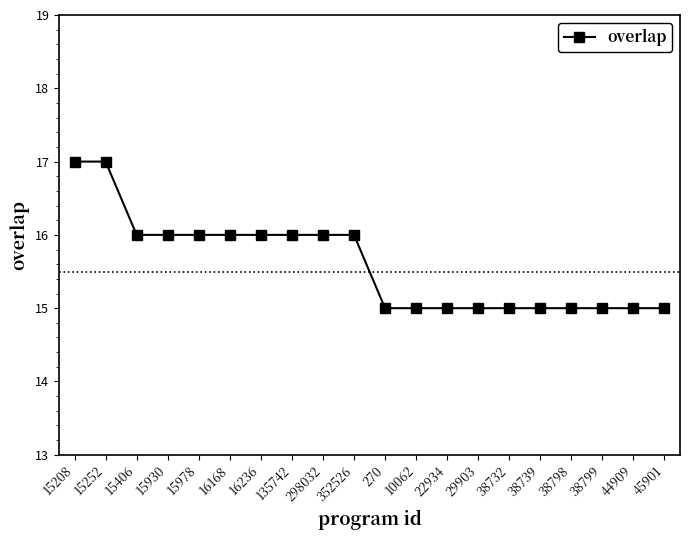

What is the minimum value shown in the chart?

15